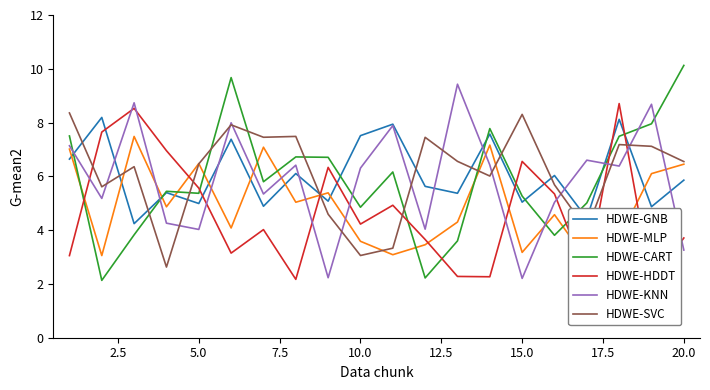

Does the chart have visible grid lines?

No